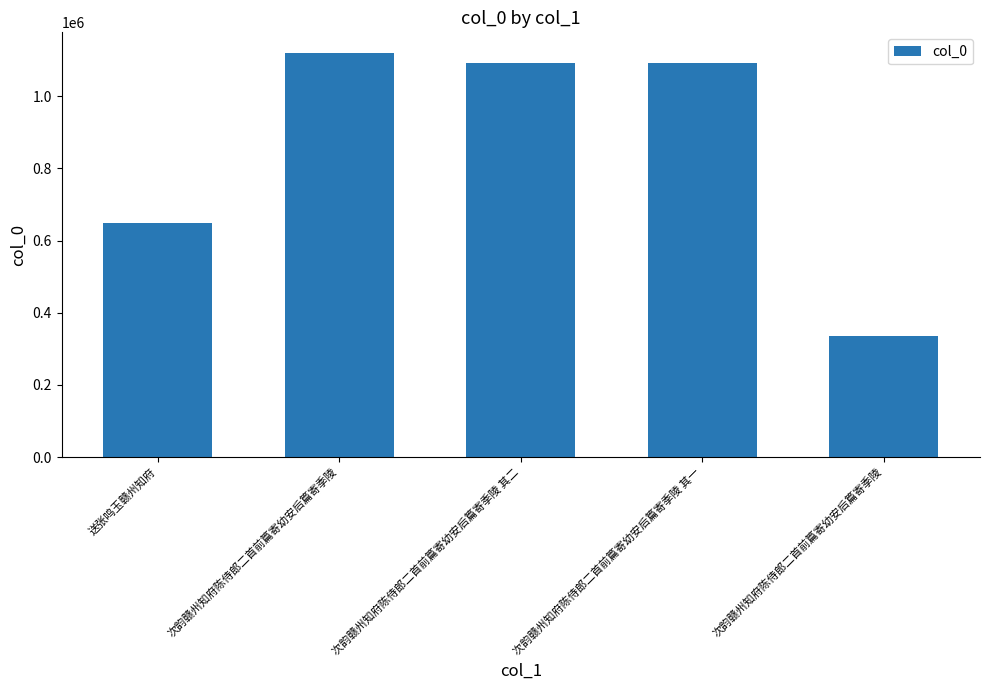

Are the bars horizontal?

No